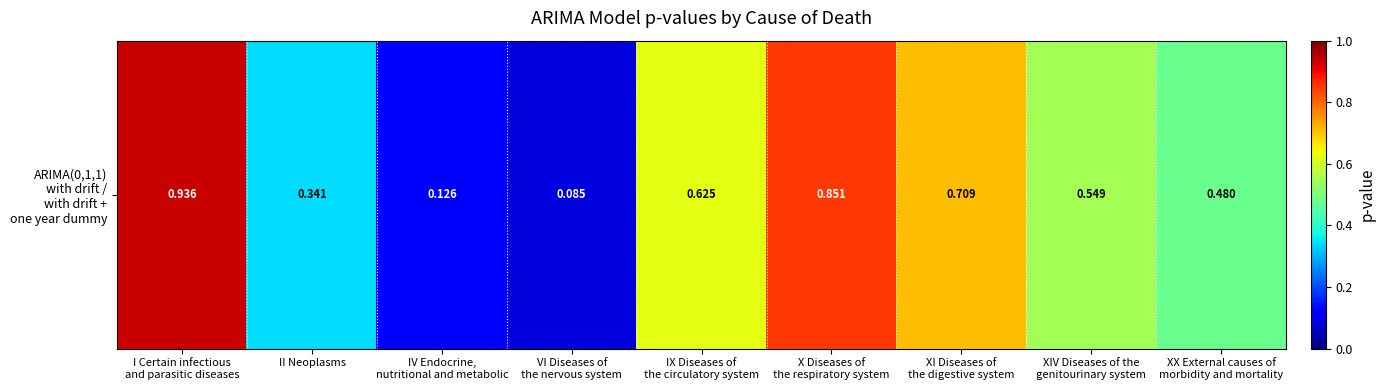

What is the smallest value displayed?

0.1